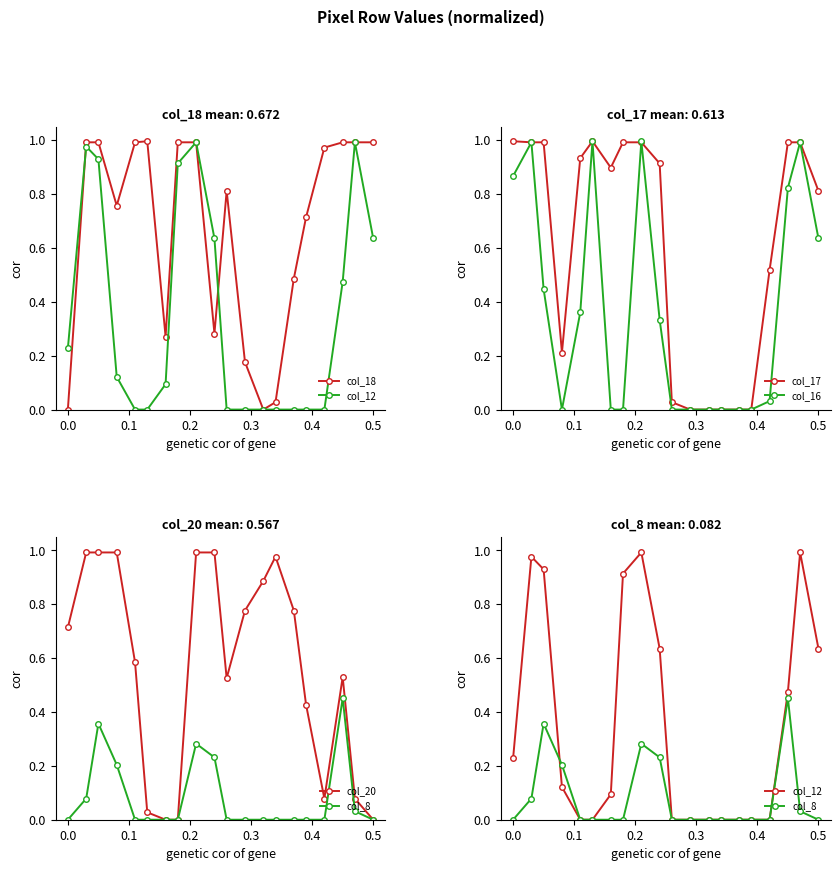

Is the value of col_17 at 0.0 greater than the value of col_16 at 0.0?

Yes